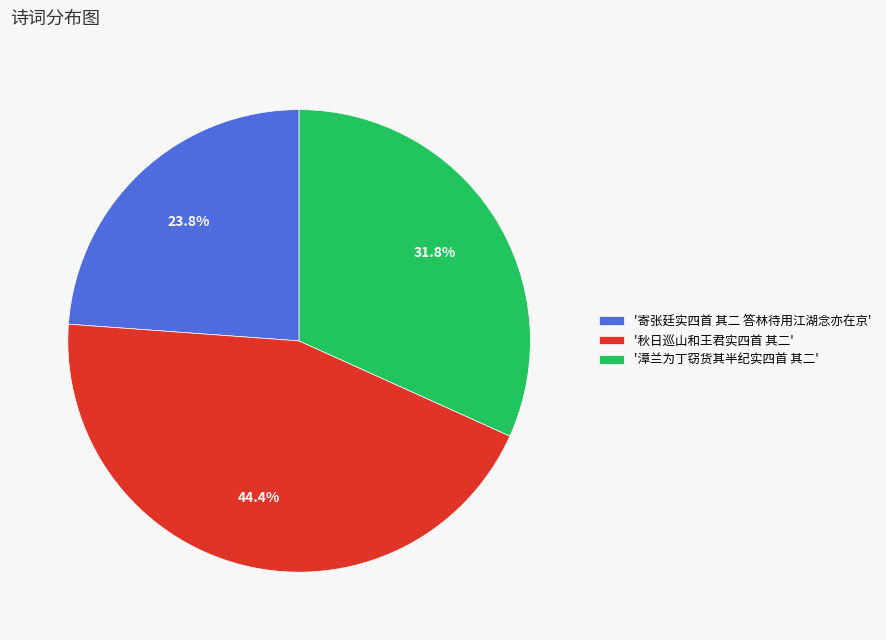

Rank the categories by value from lowest to highest.

'寄张廷实四首 其二 答林待用江湖念亦在京', '漳兰为丁窃货其半纪实四首 其二', '秋日巡山和王君实四首 其二'